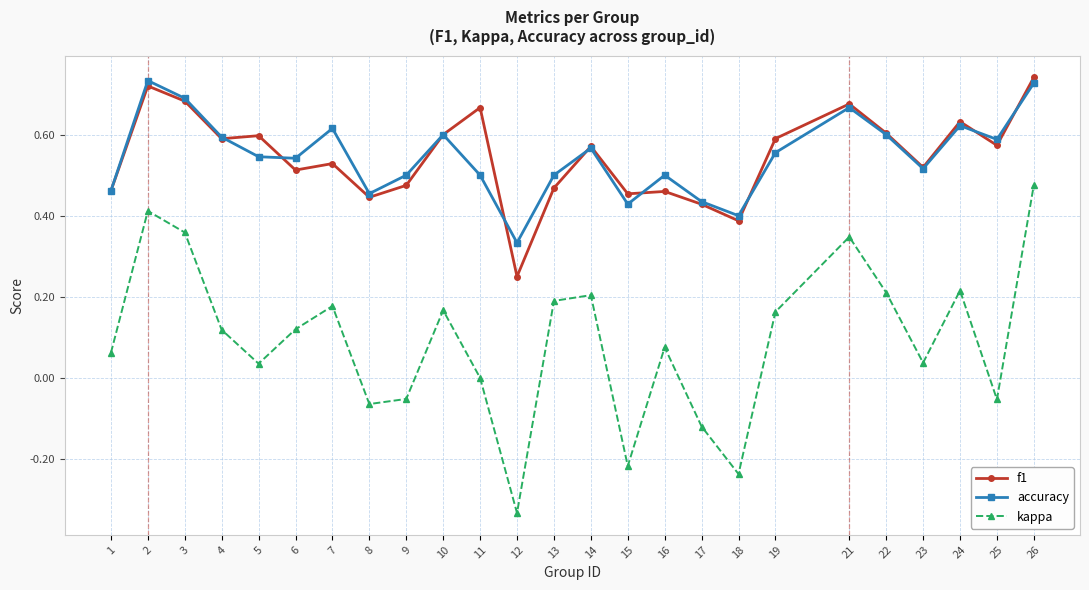

How many lines are shown in the chart?

3